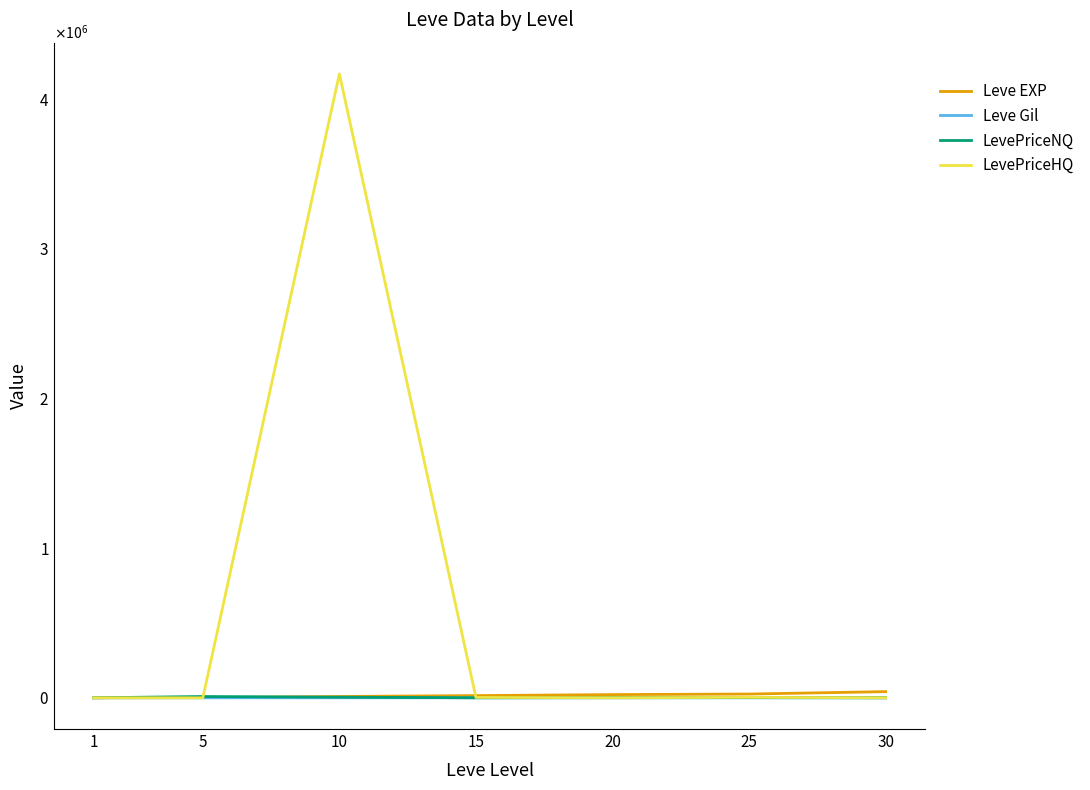

Does the chart display data point markers on the line(s)?

No